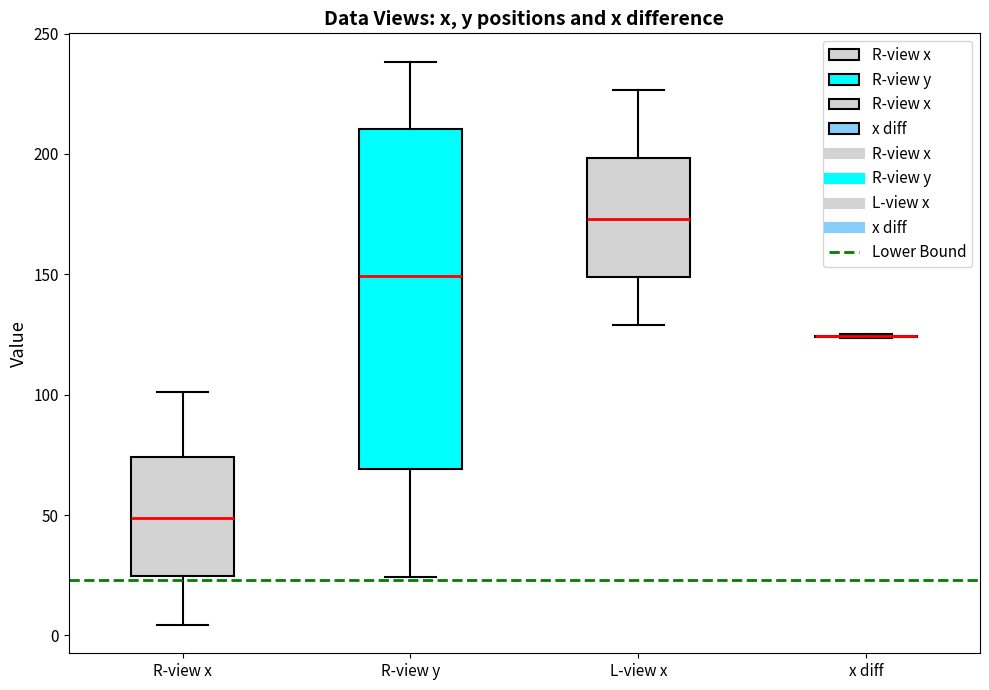

Comparing the boxes themselves (not the whiskers), which one is the tallest?

R-view y